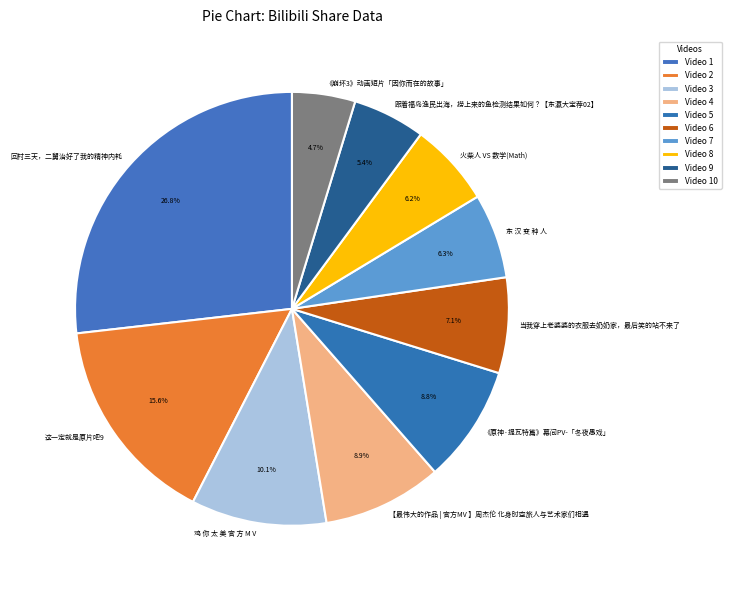

Which category has the biggest portion of the pie?

回村三天，二舅治好了我的精神内耗